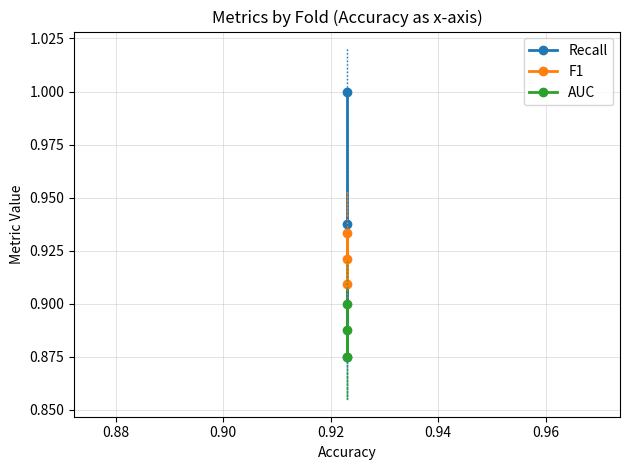

What is the value of the Recall point at the 3rd from the left?

0.9